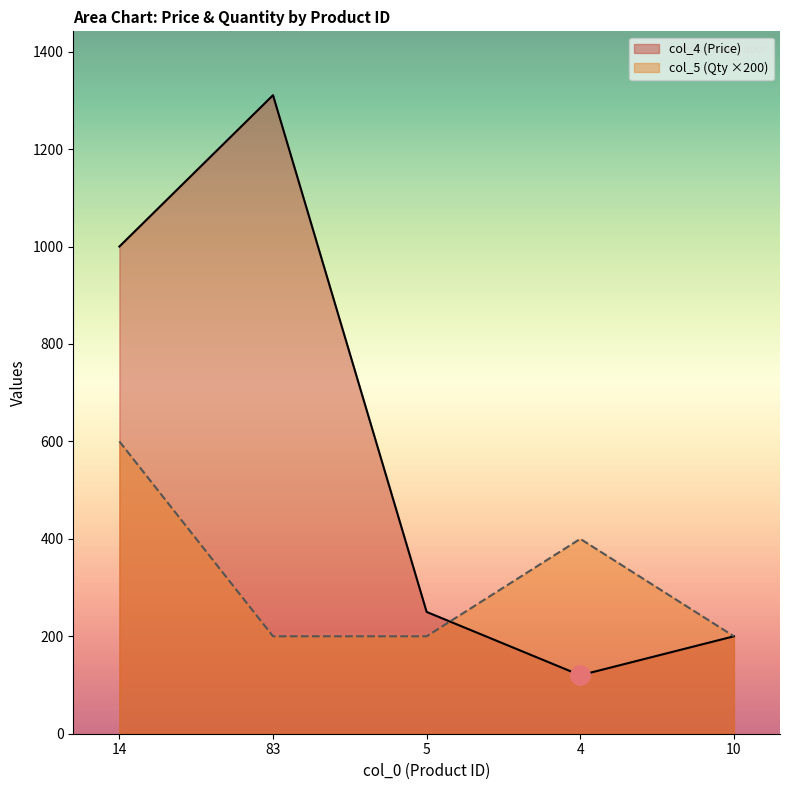

What value does the col_4 series have at 4?

120.0